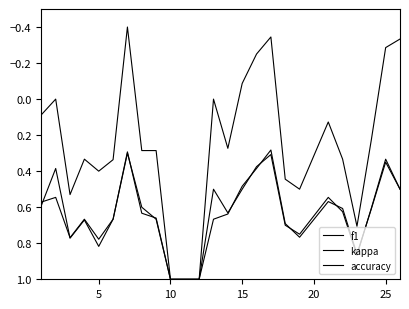

What is the value of the accuracy point at the 5th from the left?

0.8